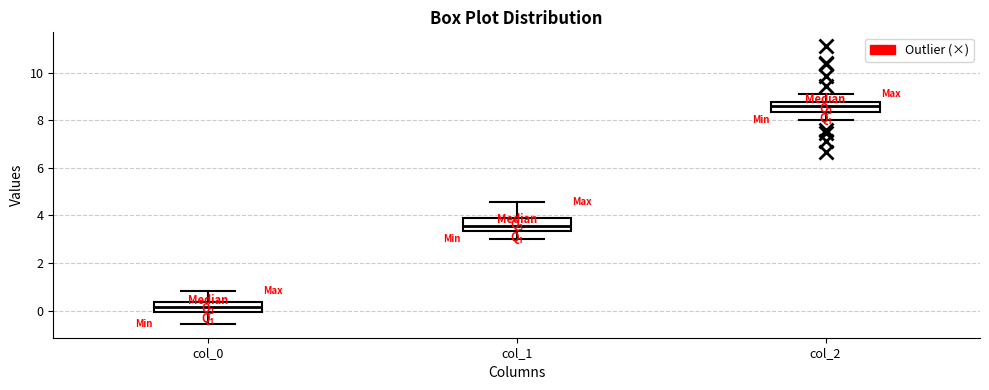

Reading left to right, transcribe this box plot: for each box, give where its median line is, the range the box spans, and where its two whiskers end, as read against the y-axis. The values are not printed on the chart, so give them approximately, as read against the axis.

col_0: median 0.2, box 0.0 to 0.4, whiskers -0.6 to 0.8
col_1: median 3.6, box 3.4 to 3.8, whiskers 3.0 to 4.6
col_2: median 8.6, box 8.4 to 8.8, whiskers 8.0 to 9.0